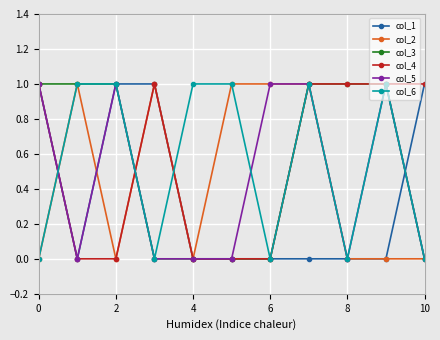

True or false: col_2 has more than 1 interior local peaks.

True